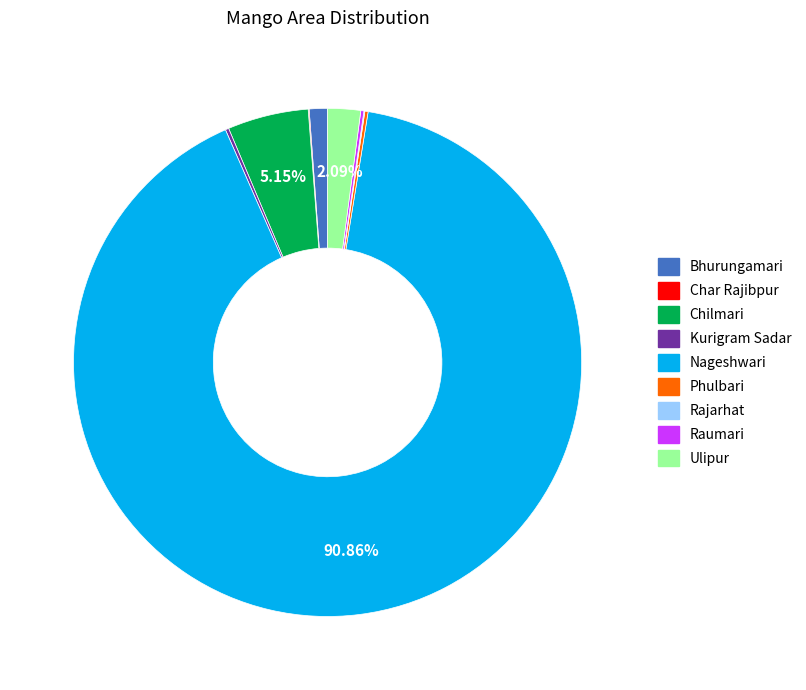

Does Nageshwari account for over 50% of the chart?

Yes